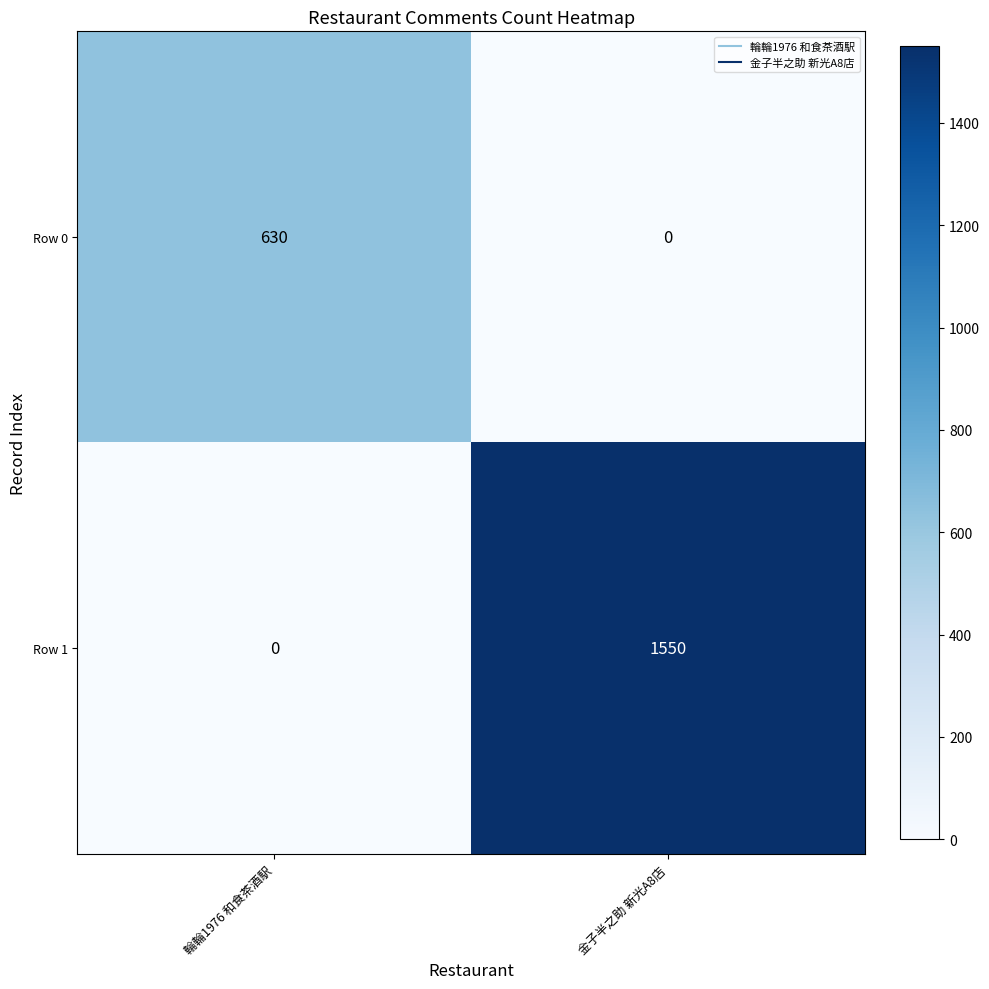

Which series has the largest range (max minus min)?

Row 1